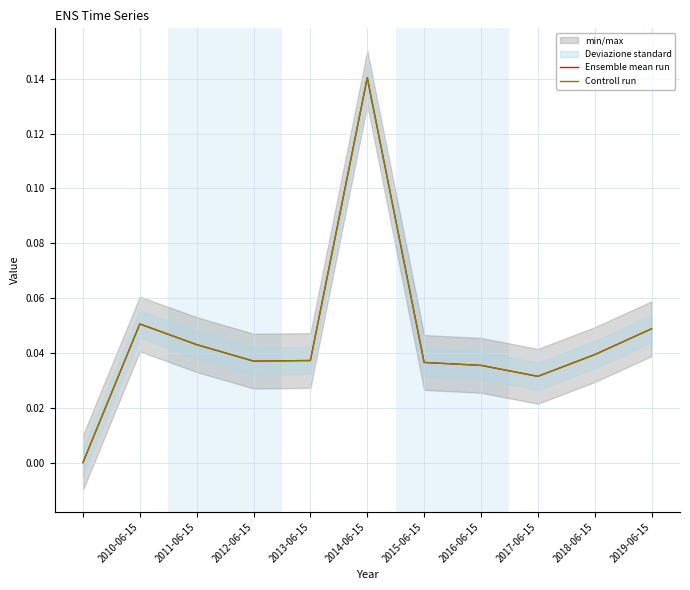

At how many categories does at least one series exceed 0?

10